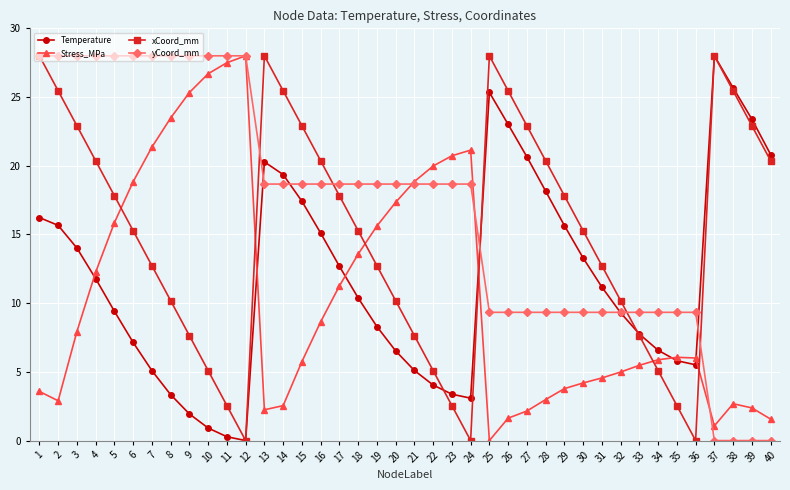

What is the difference between the highest and lowest values at 32?

5.2